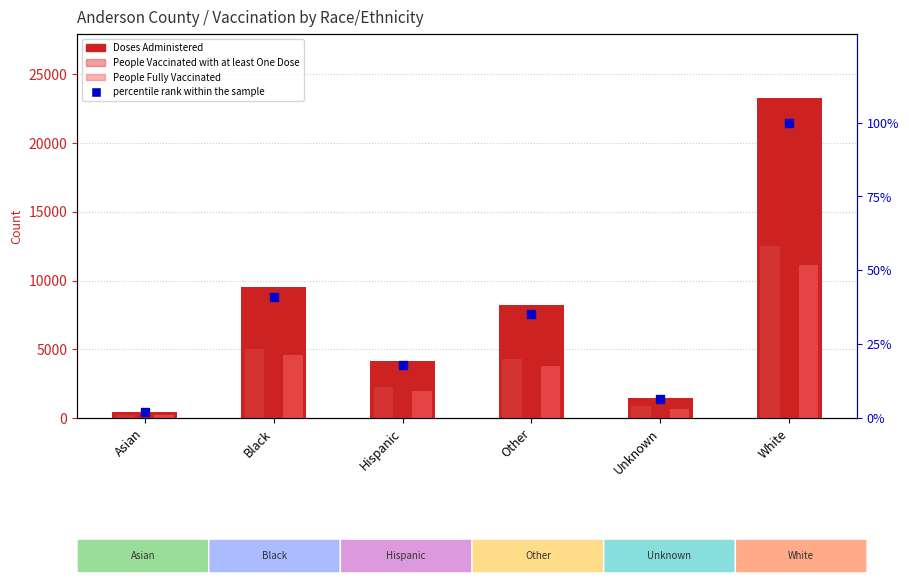

Which series has the largest total across all categories?

Doses Administered